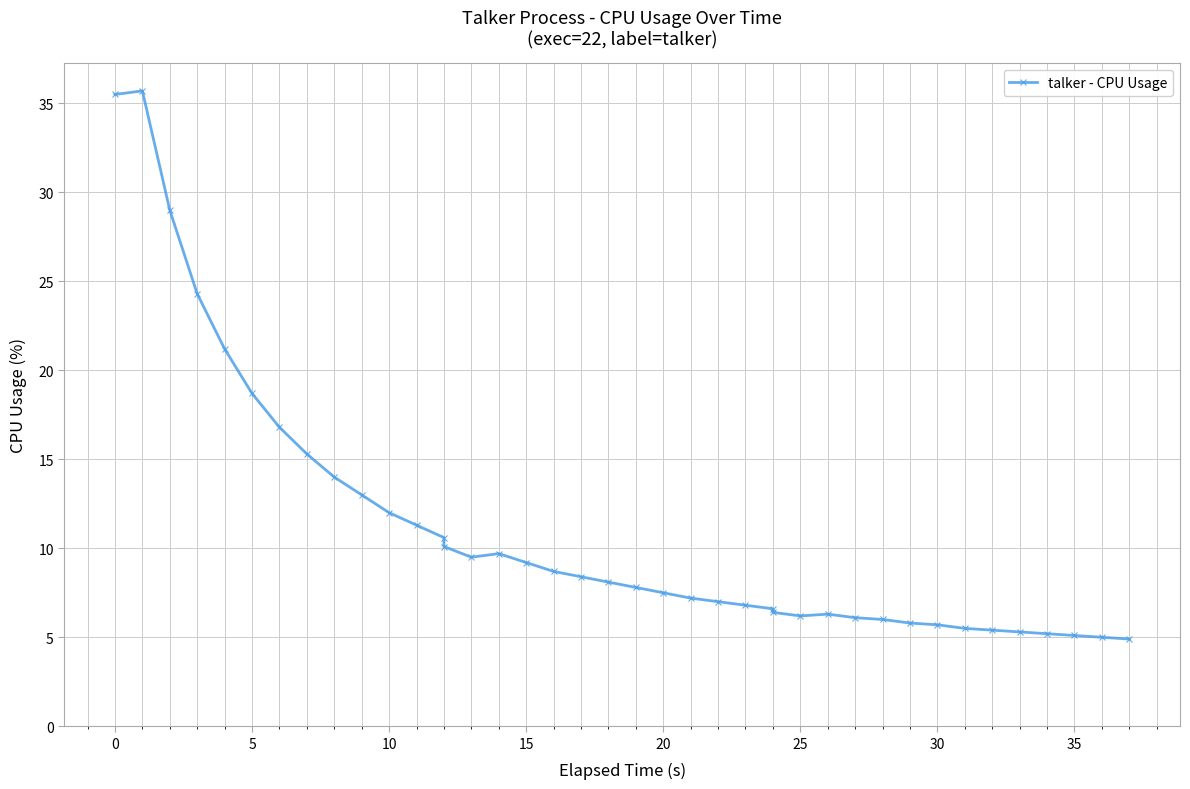

Does the chart display data point markers on the line(s)?

Yes